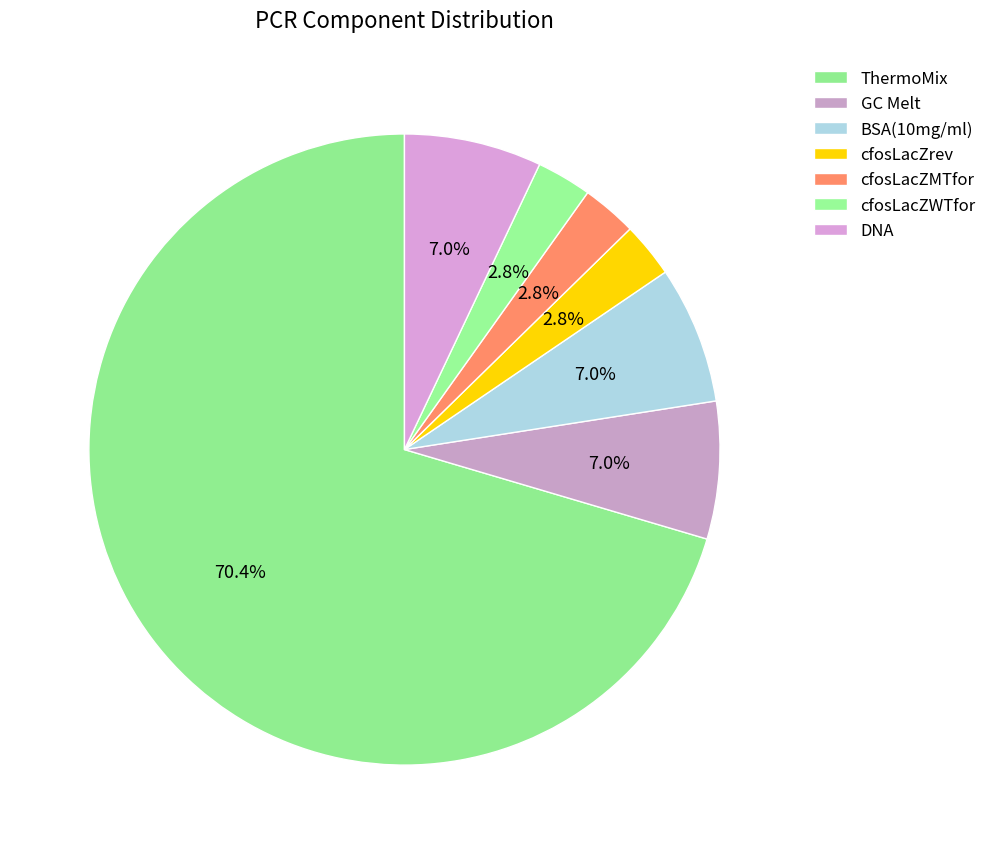

How many slices are in this pie chart?

7